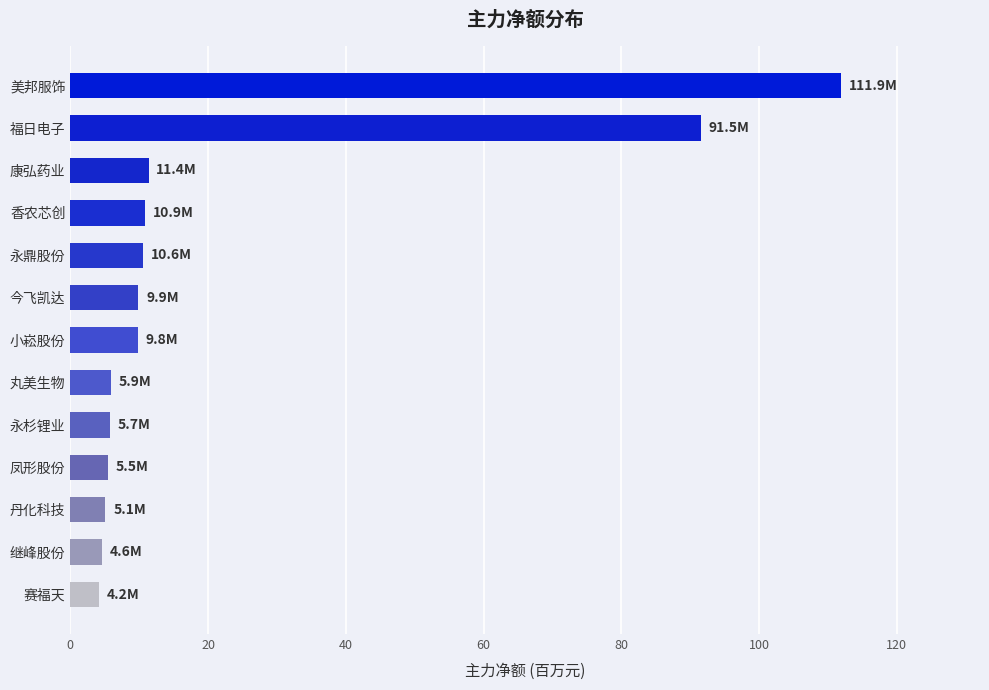

What is the change in value from 赛福天 to 永鼎股份?

+6.4